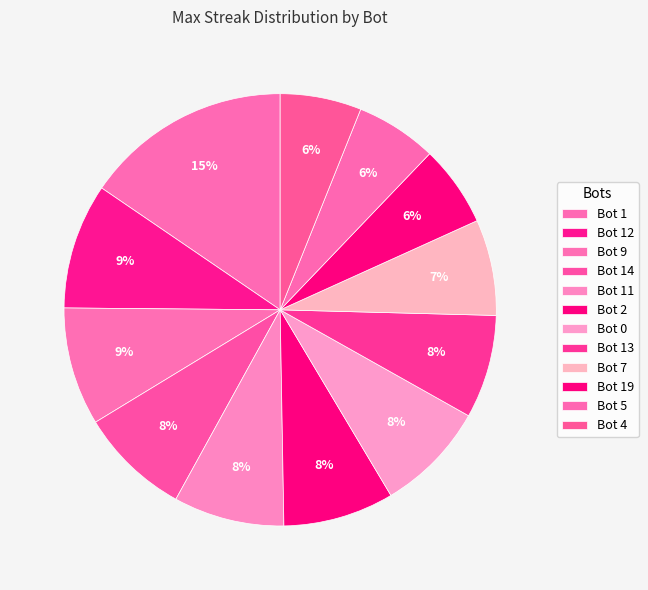

Does Bot 1 account for over 50% of the chart?

No